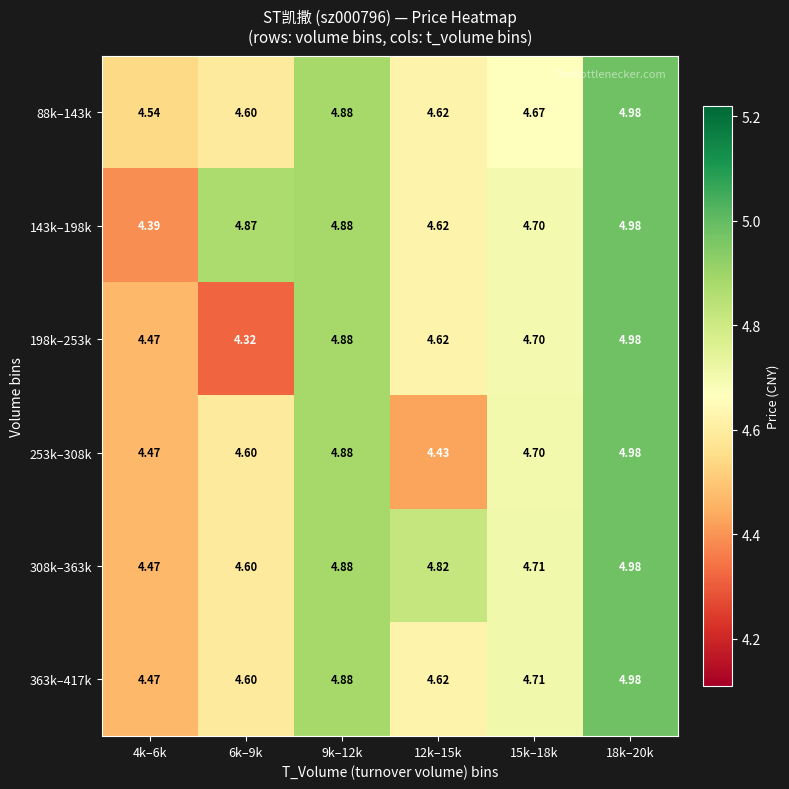

Is the value of 363k–417k at 6k–9k greater than the value of 143k–198k at 18k–20k?

No